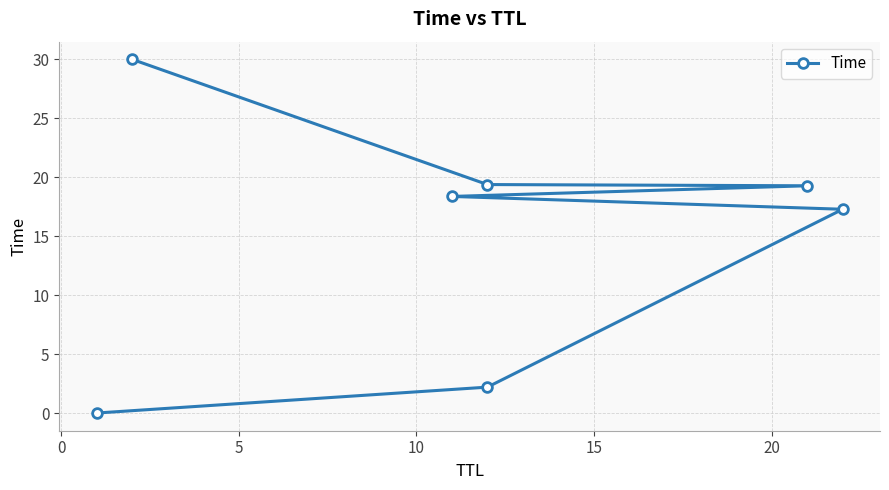

How many data points are less than 18?

3